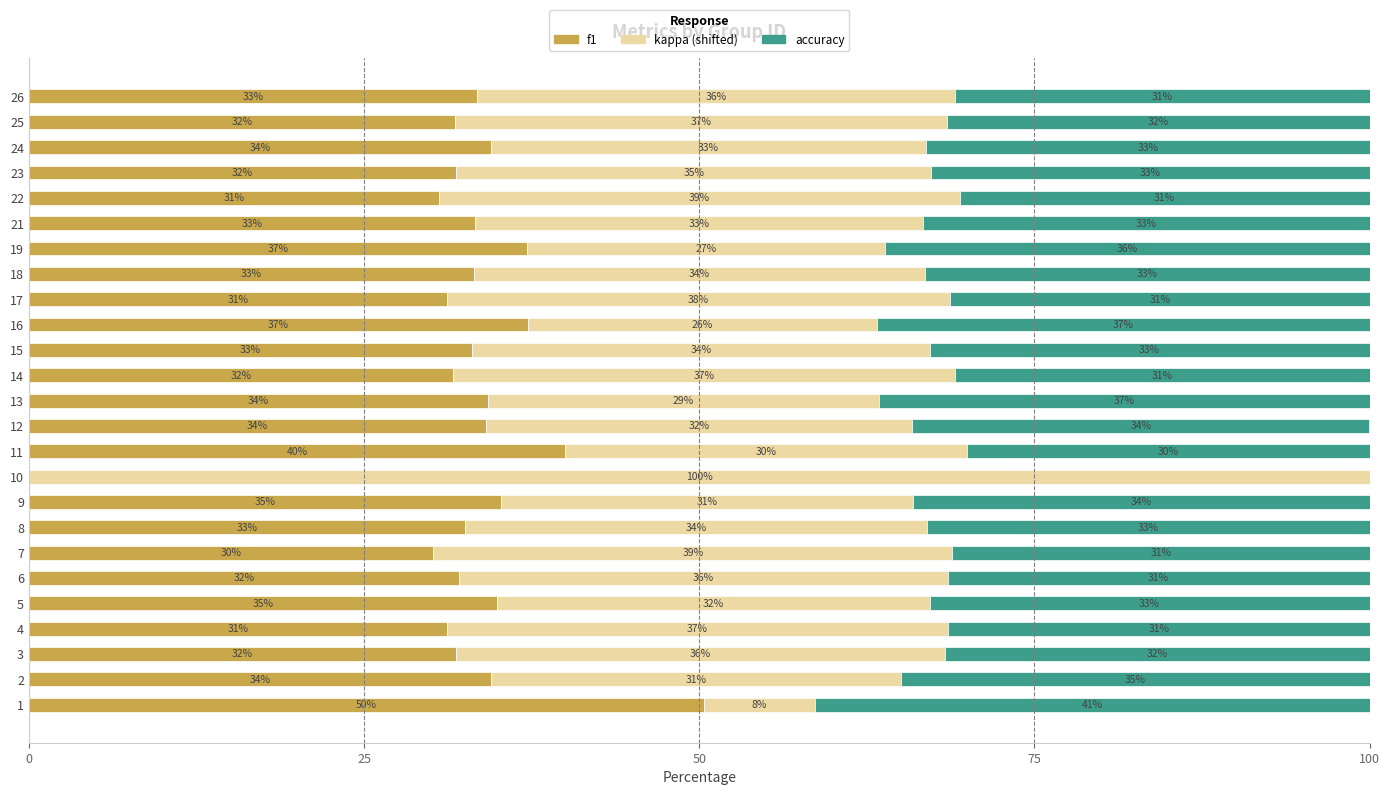

What is the total value across all series at 10?

100.0